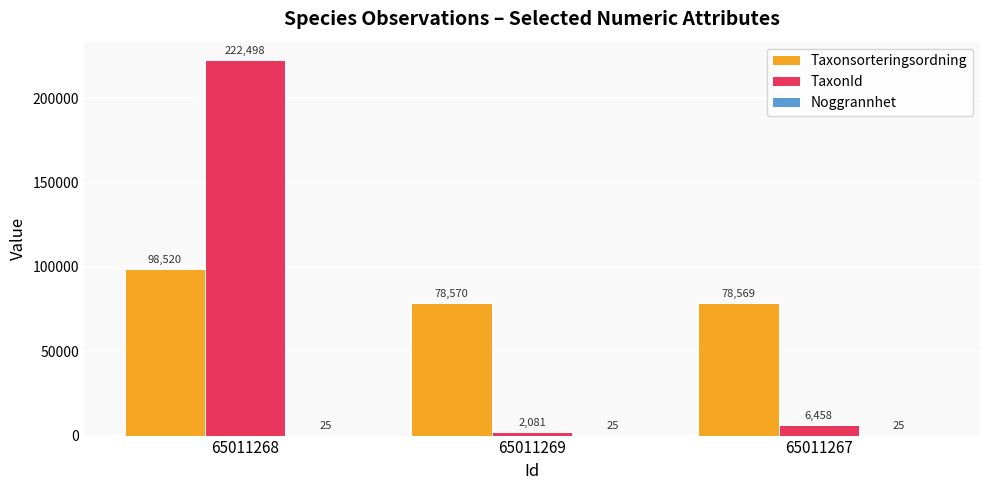

What is the sum of all Taxonsorteringsordning values?

255659